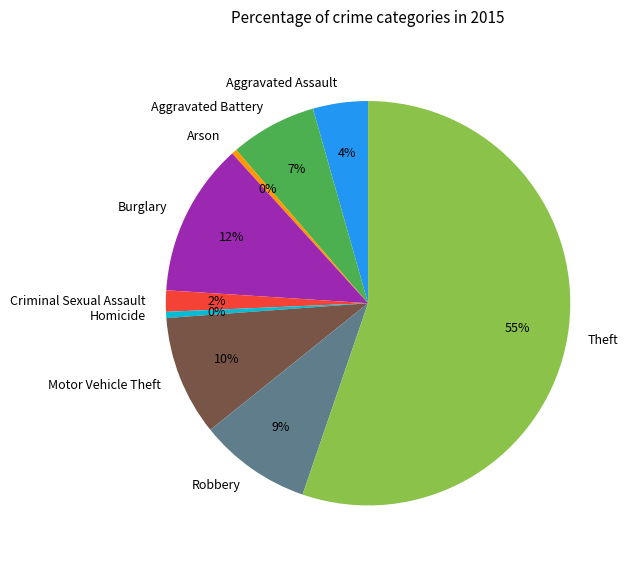

Between Aggravated Assault and Criminal Sexual Assault, which is larger?

Aggravated Assault